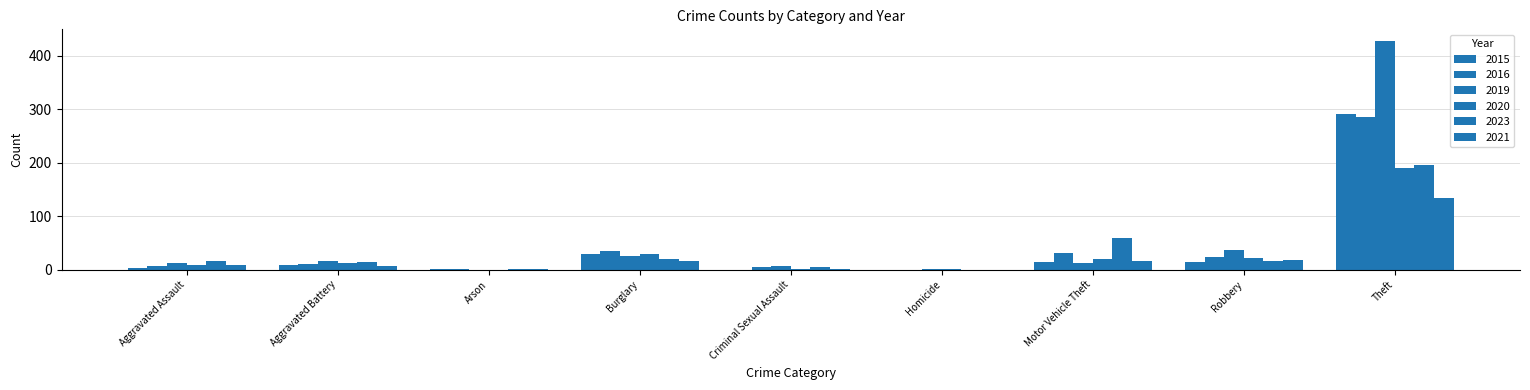

The value of 2020 at Criminal Sexual Assault is 1. True or false?

False